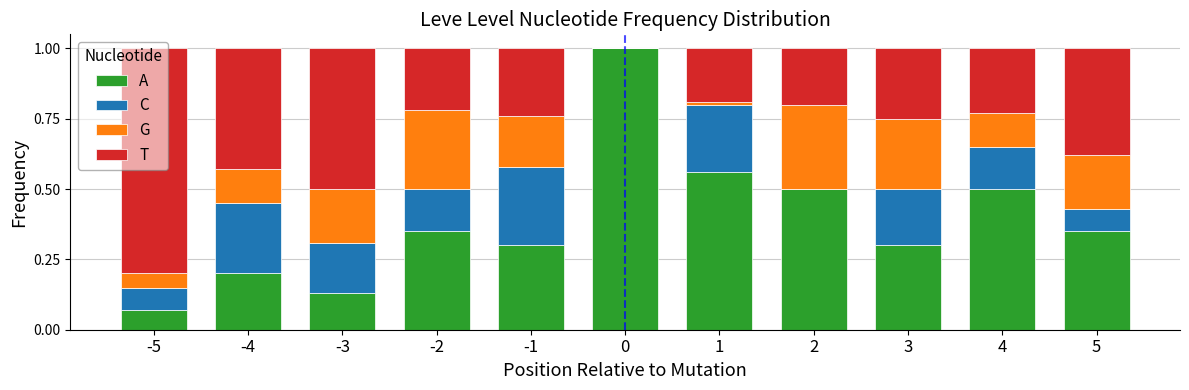

Does the chart contain stacked bars?

Yes